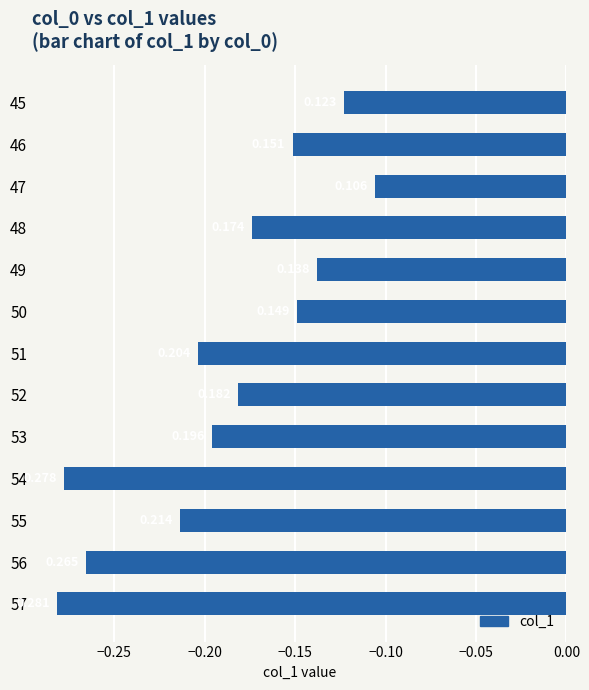

How many bars are there in total?

13